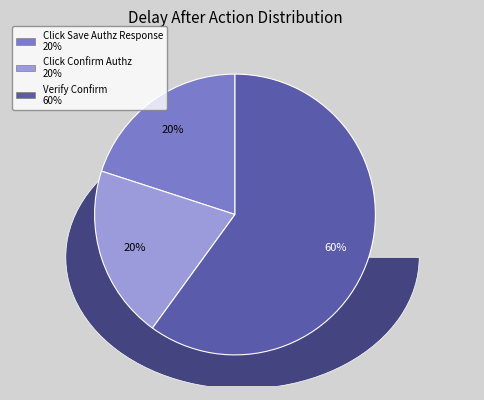

Combined, do Click Confirm Authz and Verify Confirm account for over 50%?

Yes